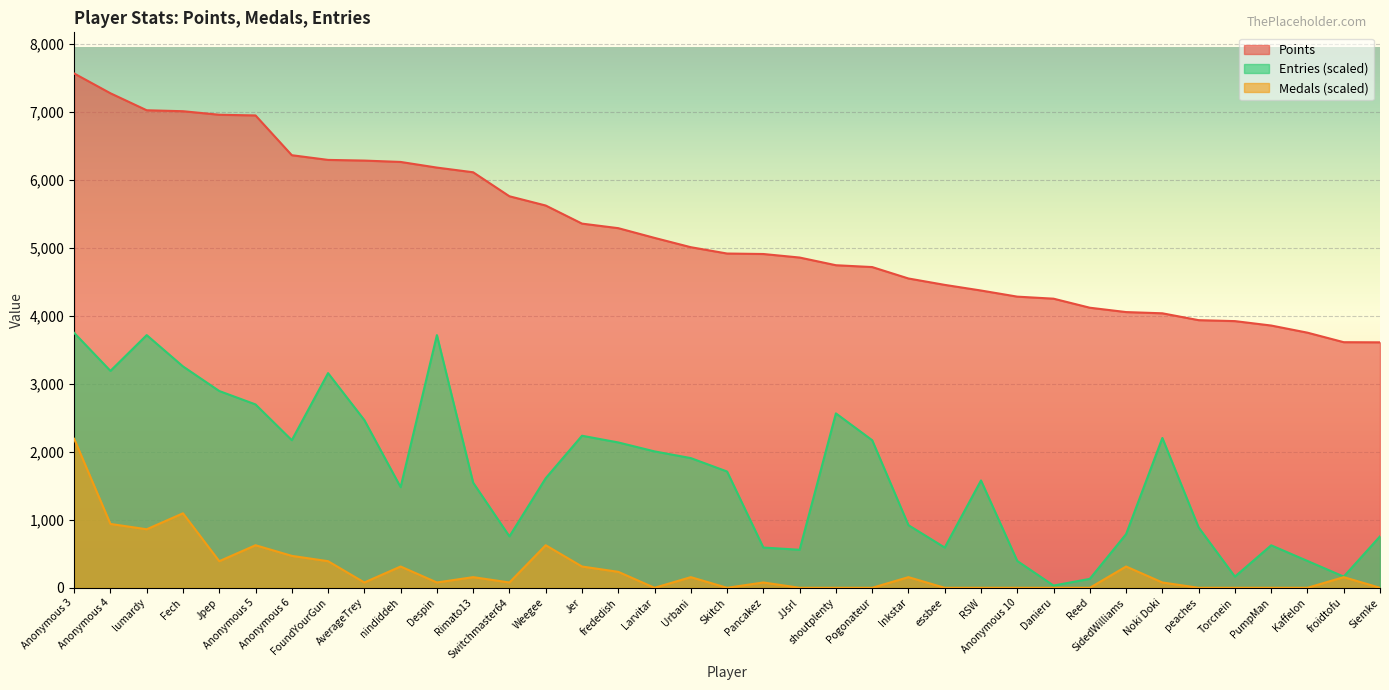

Does the chart display data point markers on the line(s)?

No